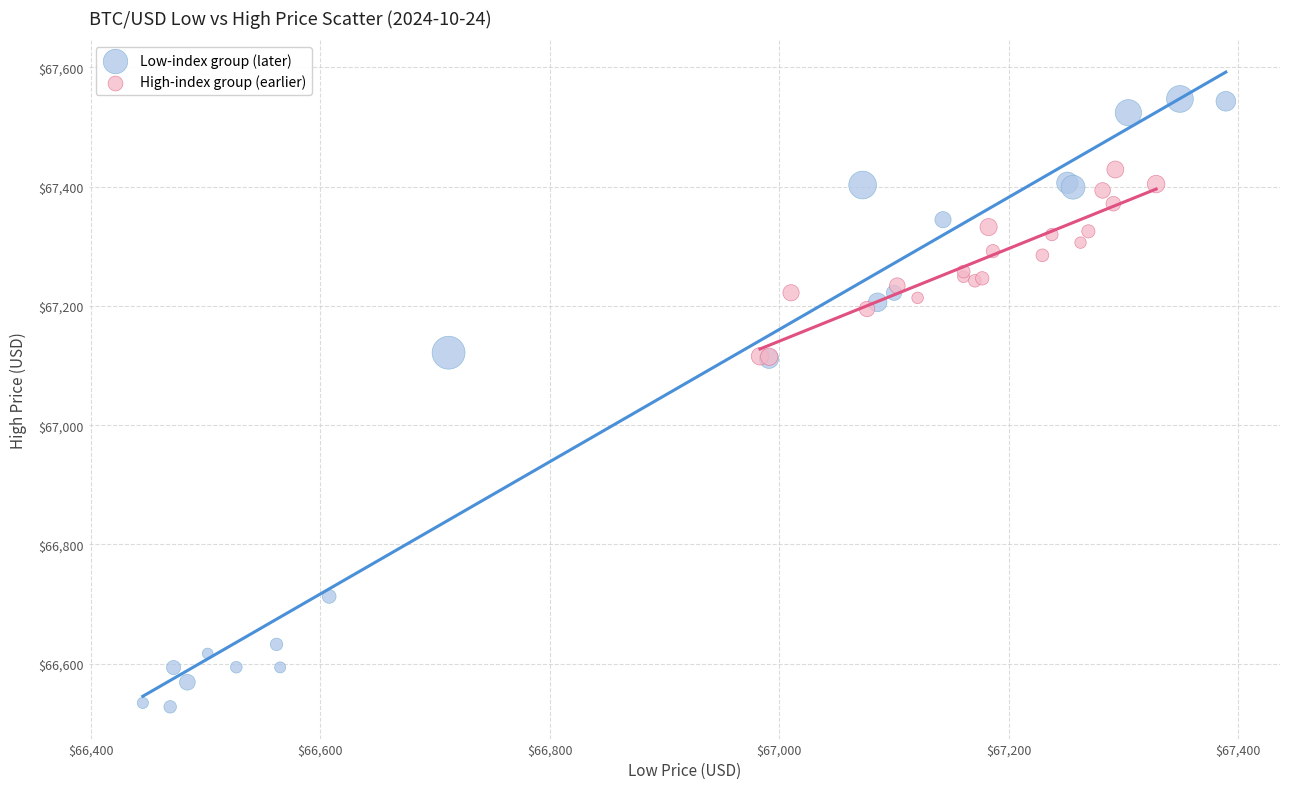

Which series reaches the minimum Y coordinate?

Low-index group (later)